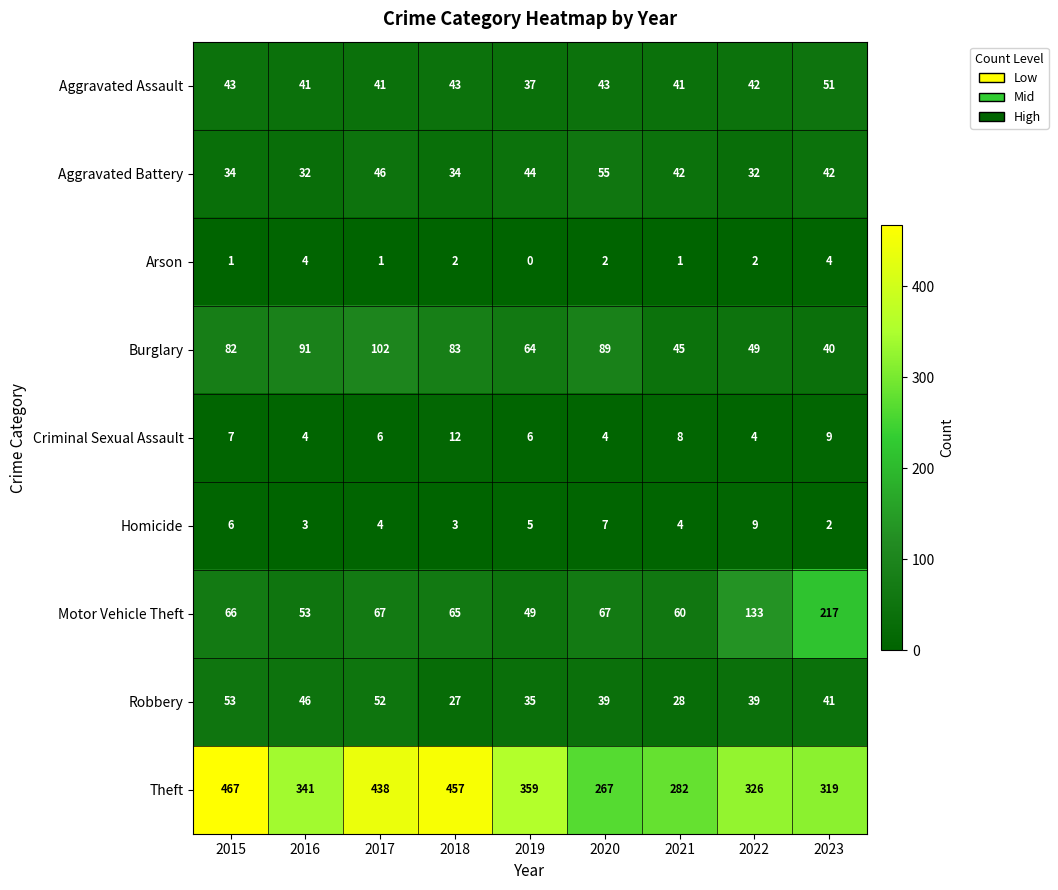

Rank the series at 2018 from lowest to highest value.

Arson, Homicide, Criminal Sexual Assault, Robbery, Aggravated Battery, Aggravated Assault, Motor Vehicle Theft, Burglary, Theft